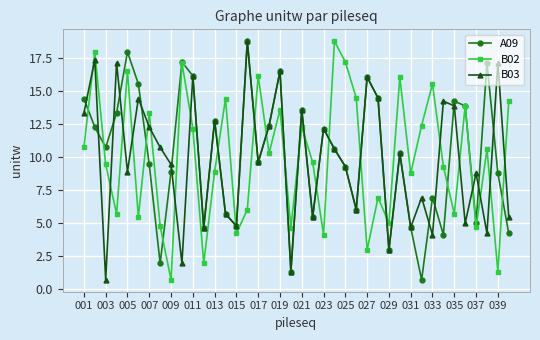

Which series ends up on top after the final intersection of B03 and B02?

B02